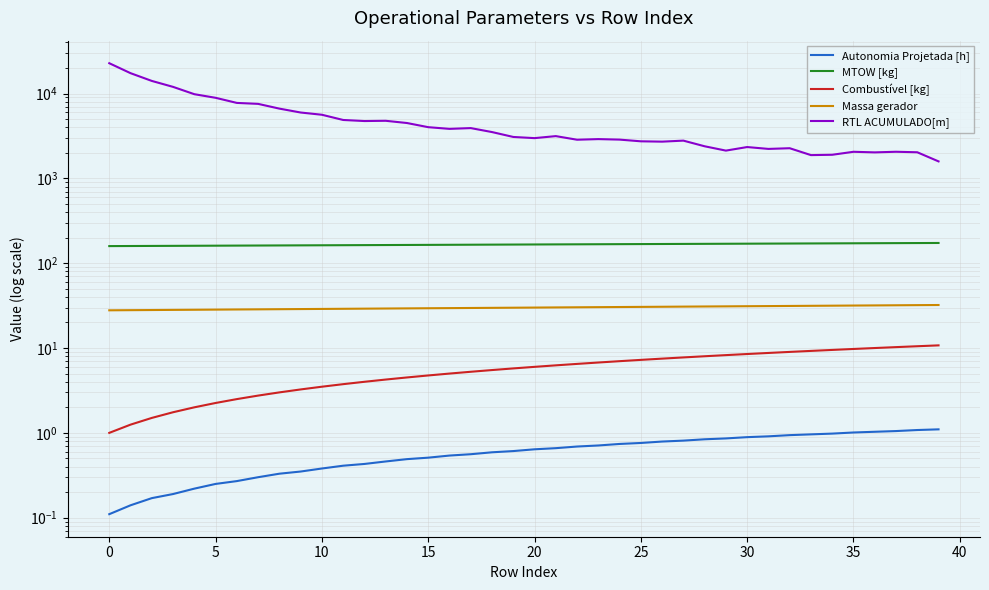

The value of MTOW [kg] at 5 is 59.0. True or false?

False